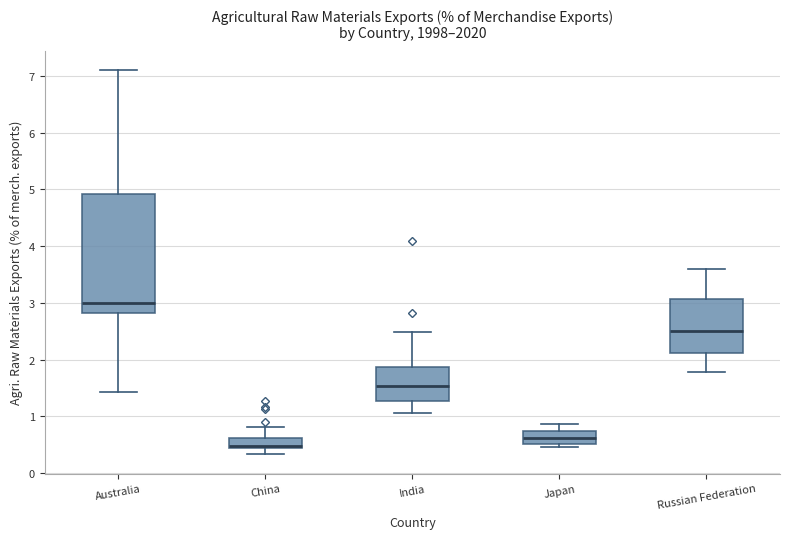

Where does the lower whisker of the box for Russian Federation end on the y-axis? The values are not printed on the chart, so give them approximately, as read against the axis.

1.8